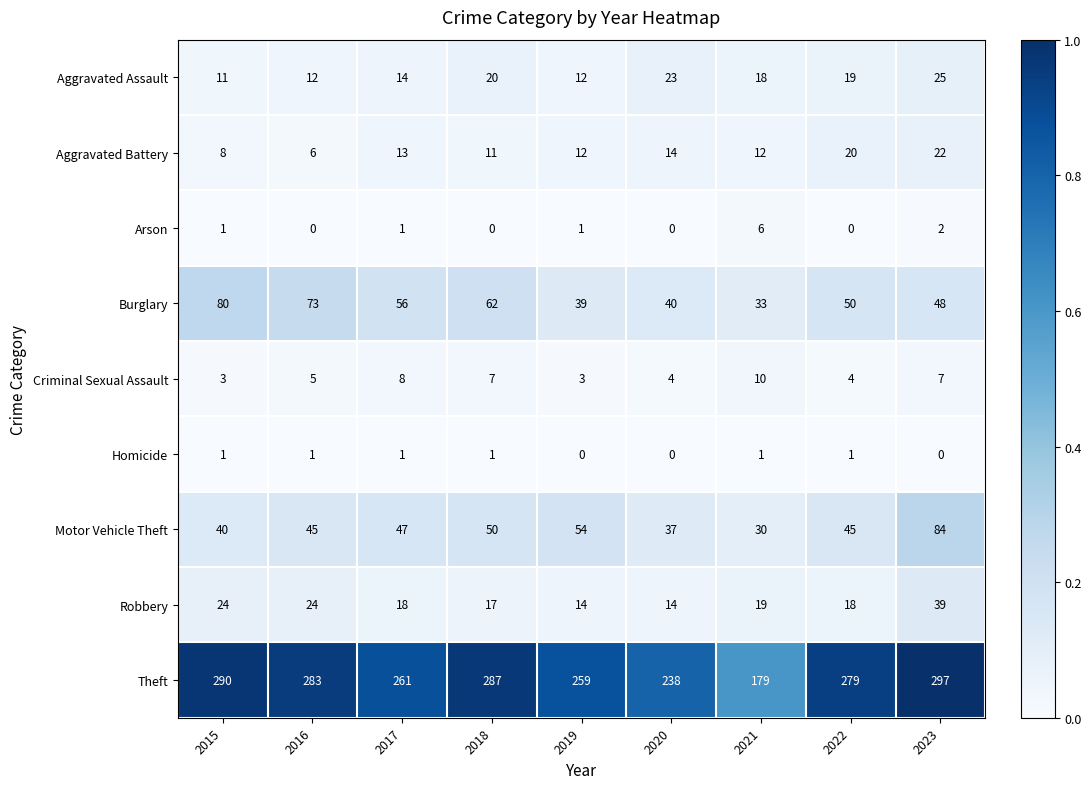

What is the spread (max minus min) of values at 2021?

178